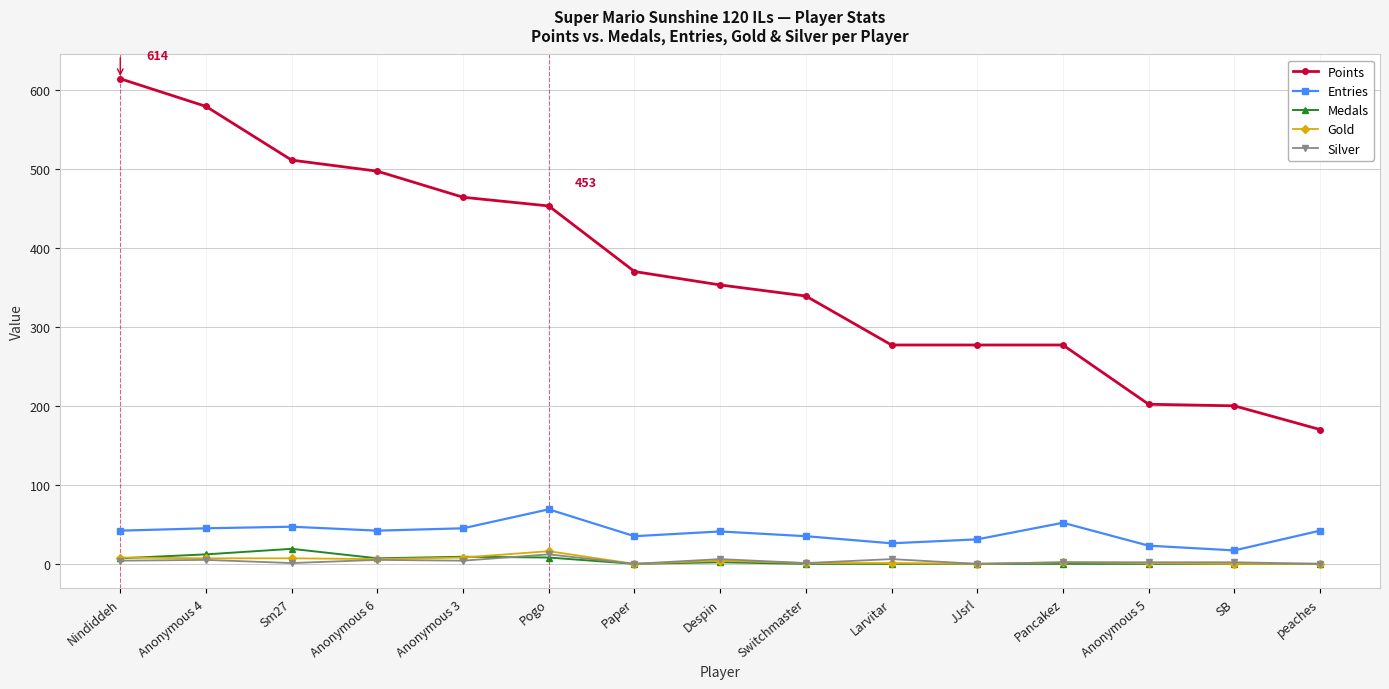

True or false: Medals and Points intersect in this chart.

False